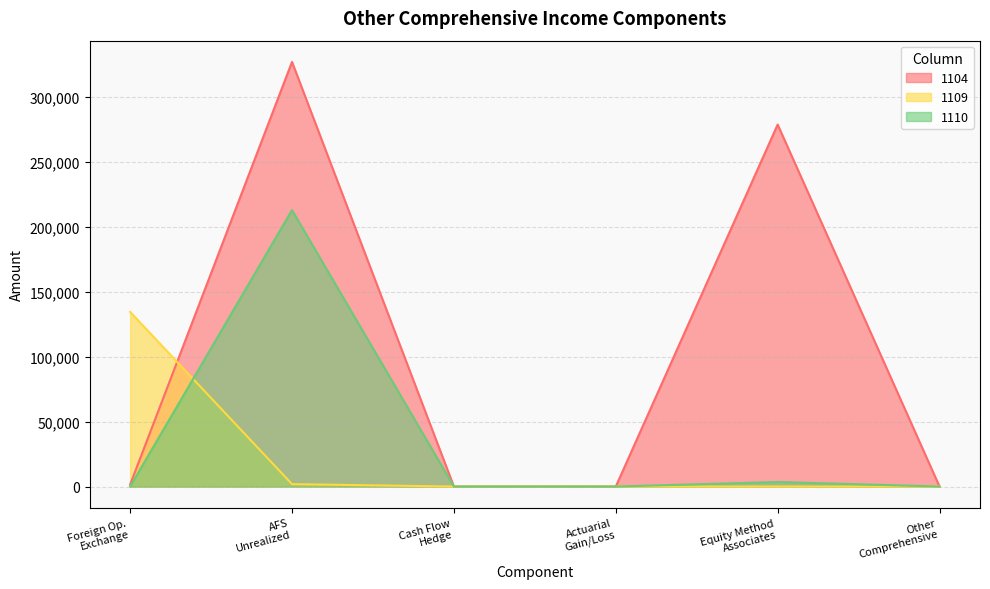

What is the greatest value displayed?

326743